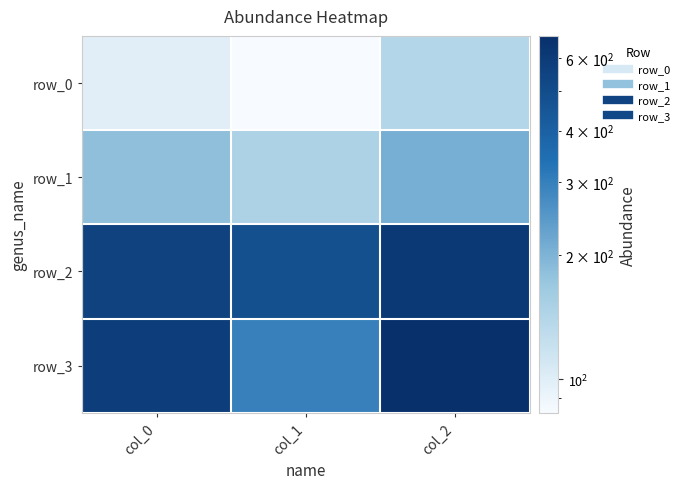

How many data points in row_0 are above 99?

2